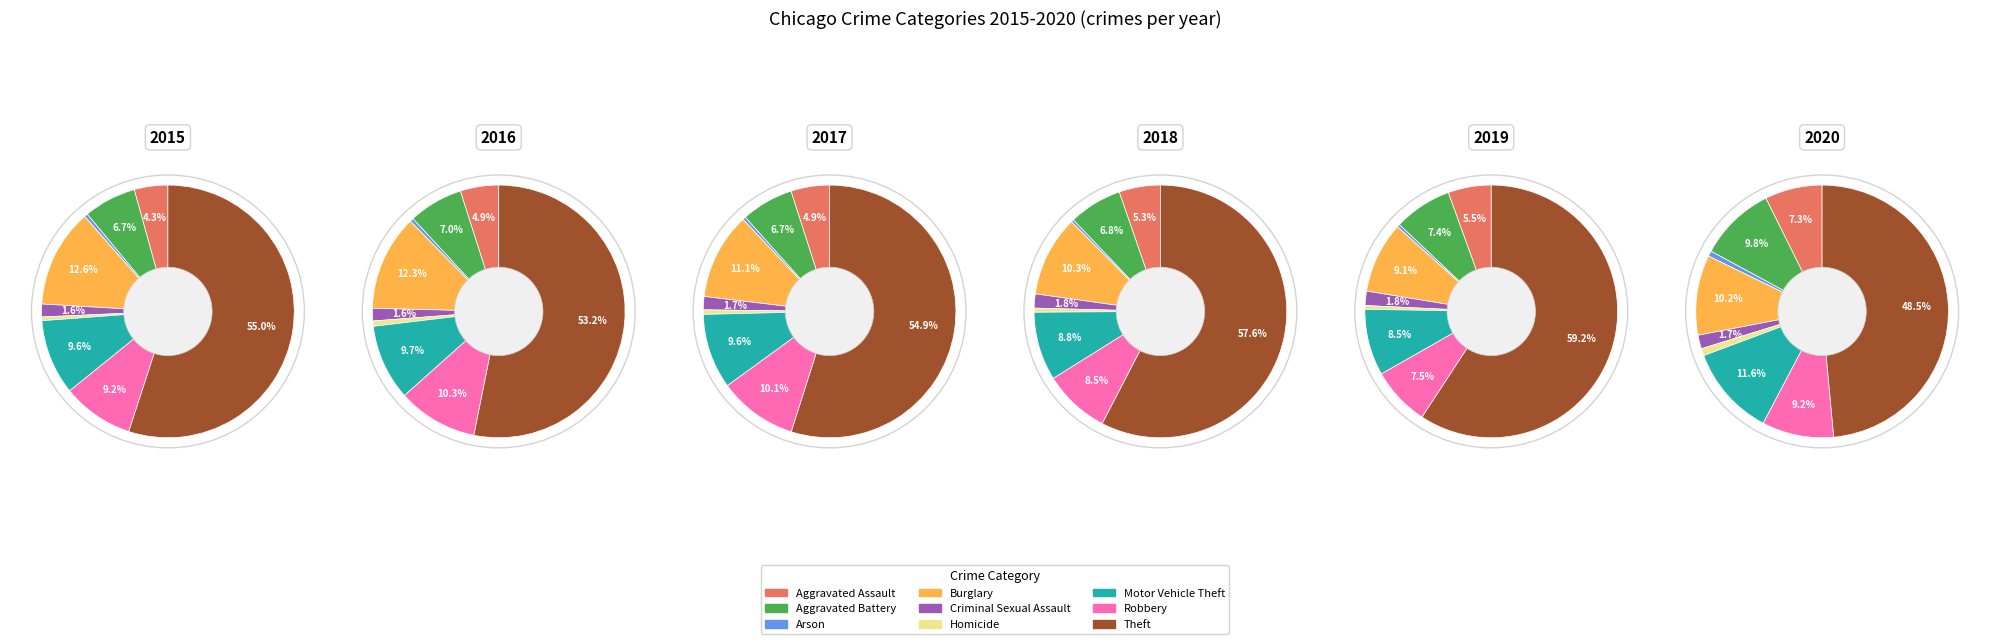

To the nearest percent, what is the combined percentage of Aggravated Assault and Aggravated Battery?

11%